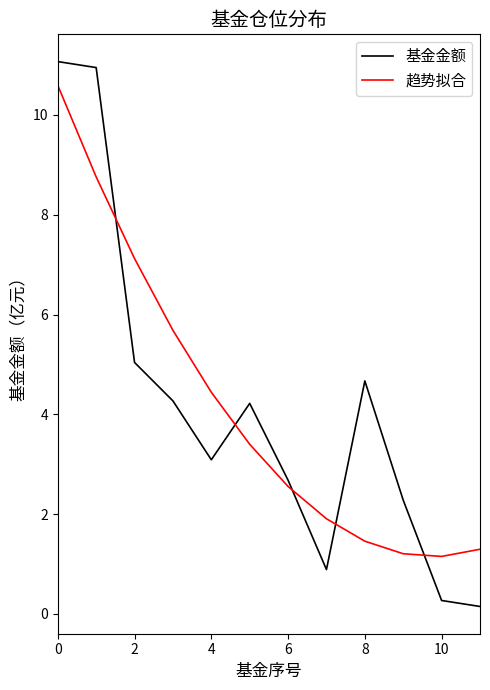

How many lines are shown in the chart?

2